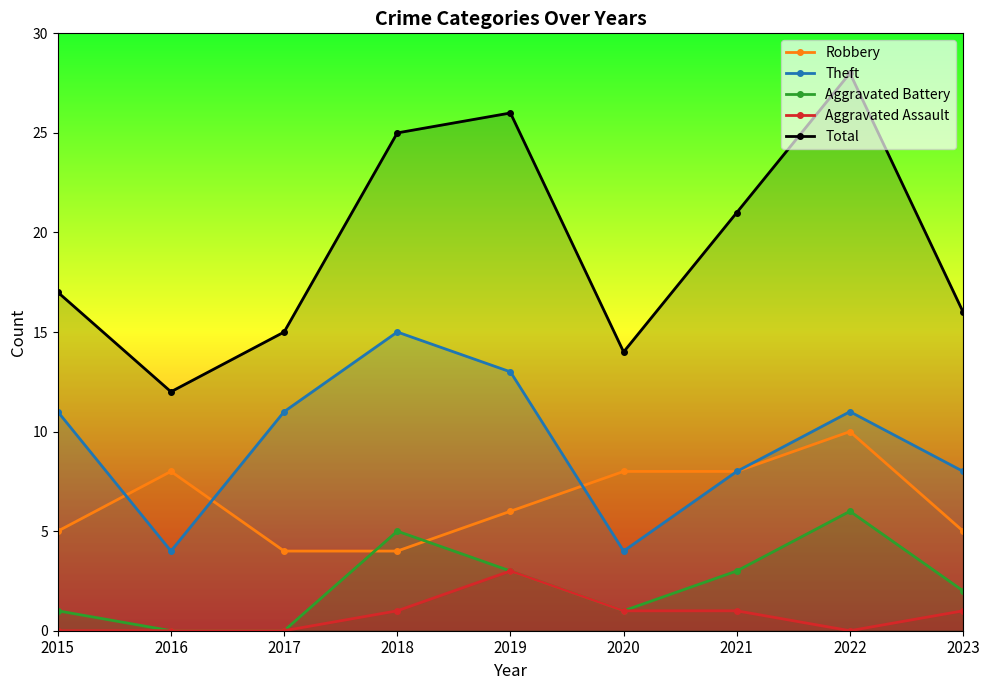

Which category has the highest value in the Robbery series?

2022